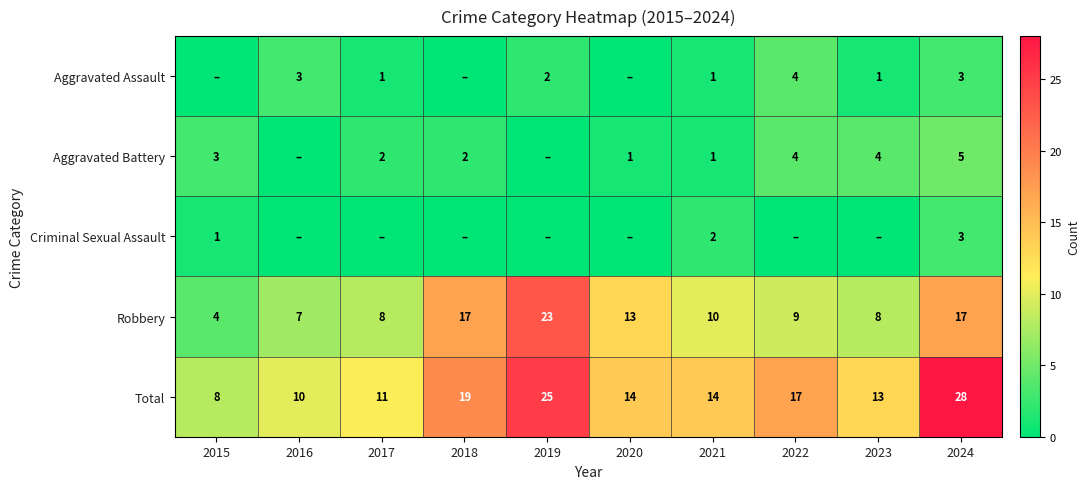

Is it true that Total equals 27 at 2022?

False